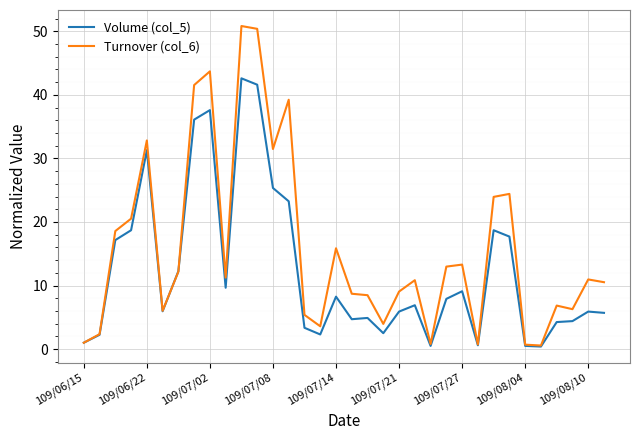

Which series has the largest range (max minus min)?

Turnover (col_6)